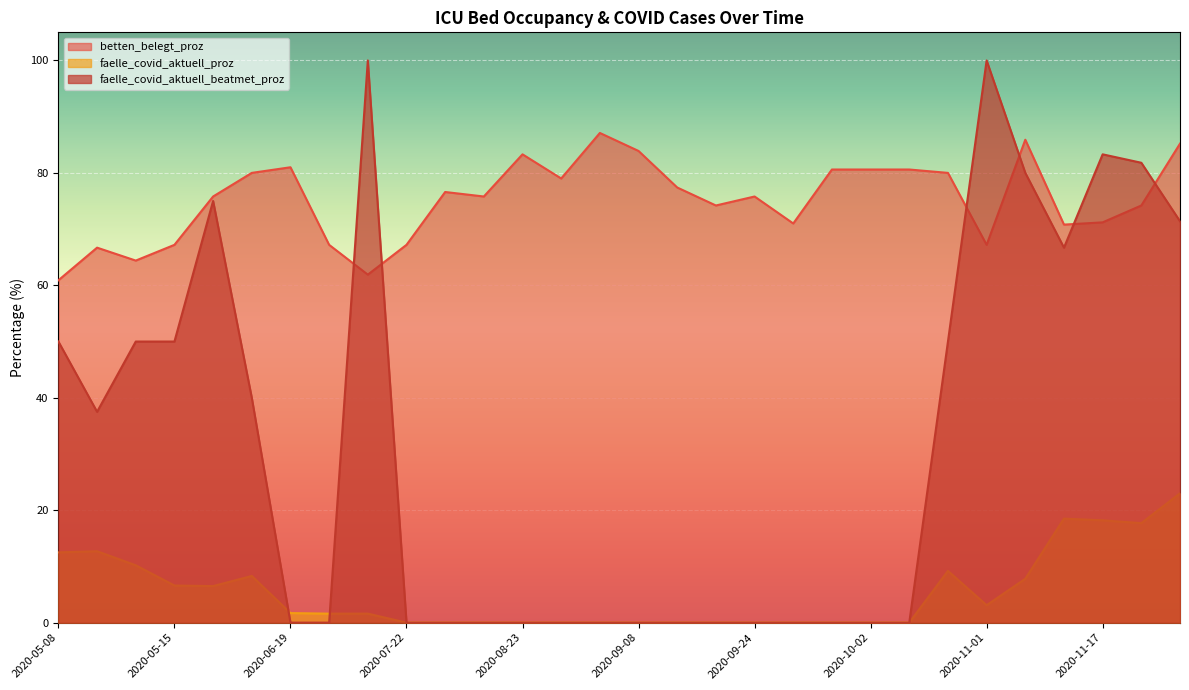

Does the chart display data point markers on the line(s)?

No